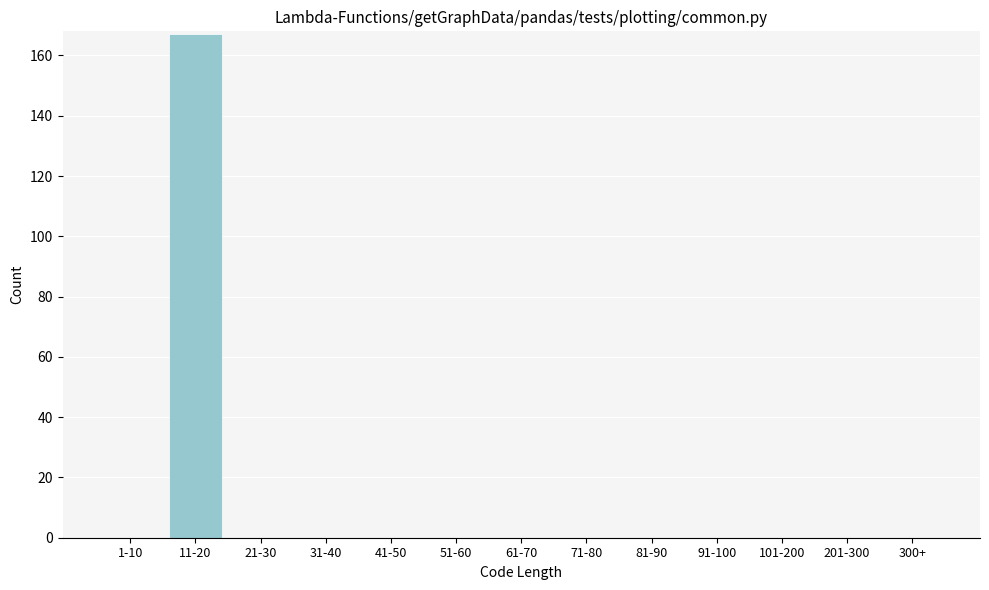

Reading left to right, transcribe all the data shown in this chart.

1-10=0	11-20=167	21-30=0	31-40=0	41-50=0	51-60=0	61-70=0	71-80=0	81-90=0	91-100=0	101-200=0	201-300=0	300+=0